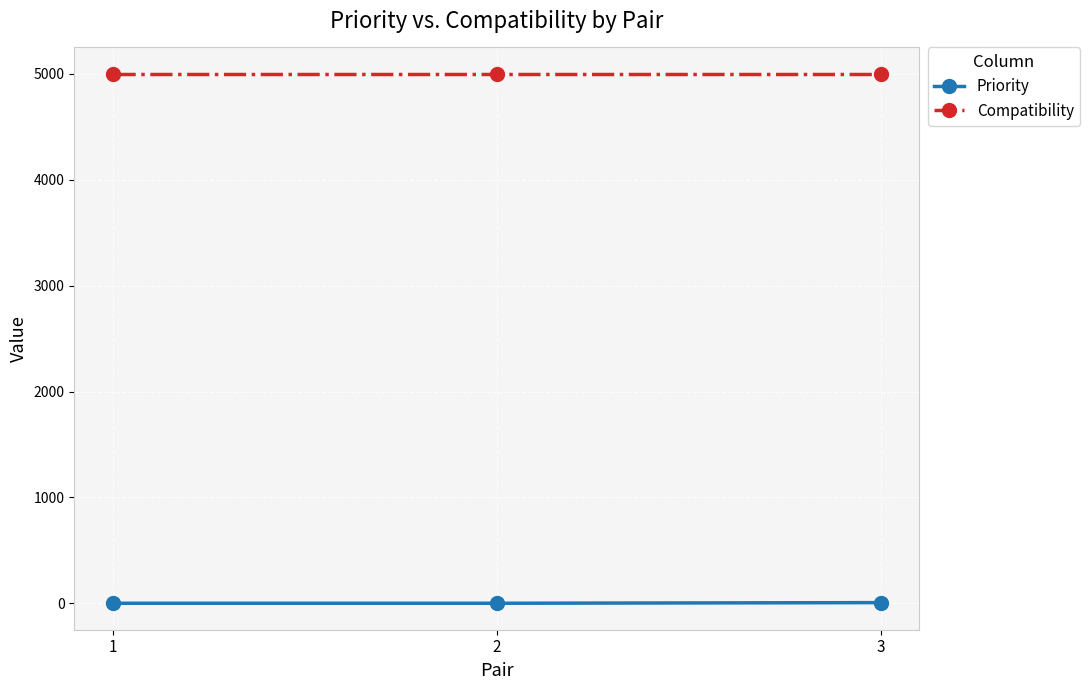

What is the greatest value displayed?

5000